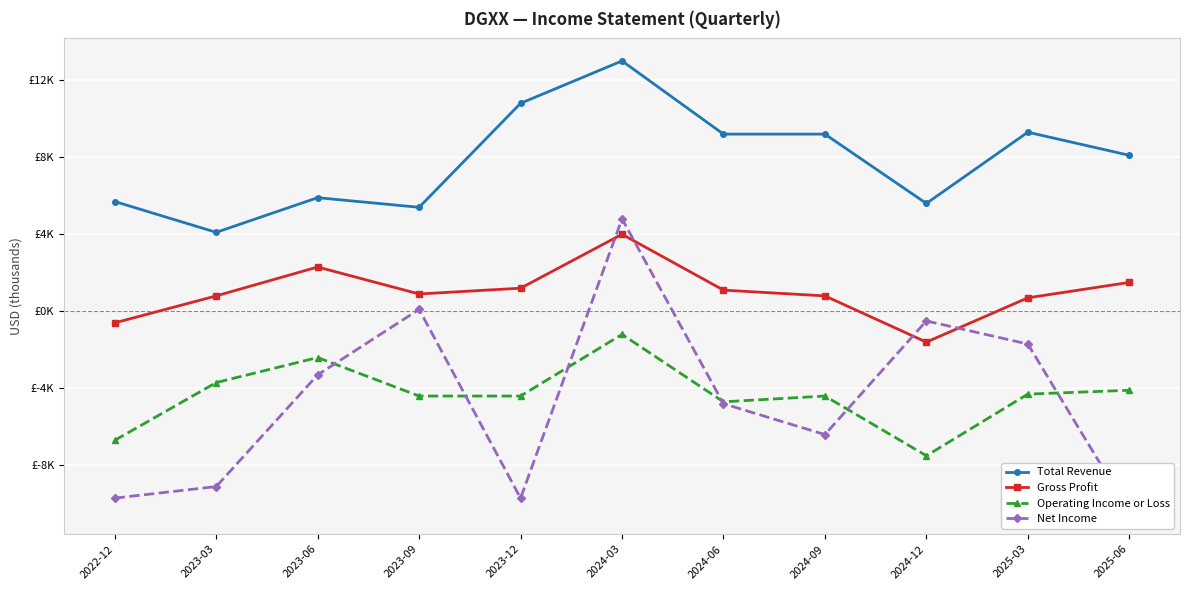

Reading right to left, what are all the values shown in this chart?

Total Revenue: 8100	9300	5600	9200	9200	13000	10800	5400	5900	4100	5700
Gross Profit: 1500	700	-1600	800	1100	4000	1200	900	2300	800	-600
Operating Income or Loss: -4100	-4300	-7500	-4400	-4700	-1200	-4400	-4400	-2400	-3700	-6700
Net Income: -10400	-1700	-500	-6400	-4800	4800	-9700	100	-3300	-9100	-9700